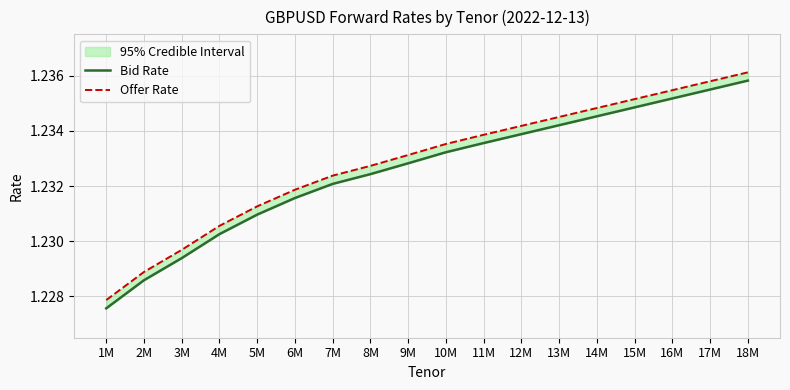

True or false: Bid Rate and Offer Rate intersect in this chart.

False